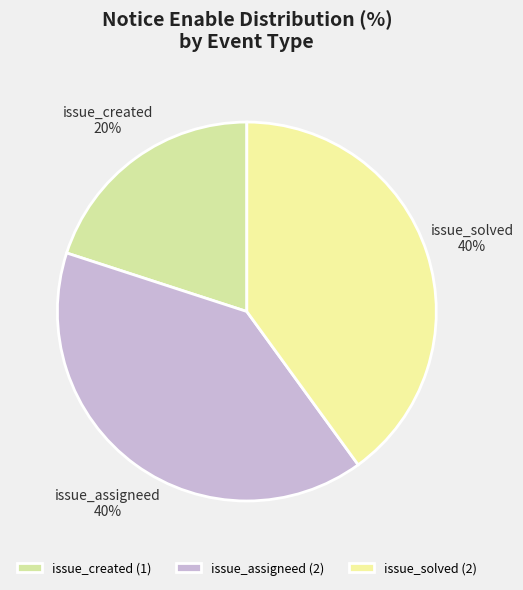

Is it true that issue_created is 12% of the pie?

False